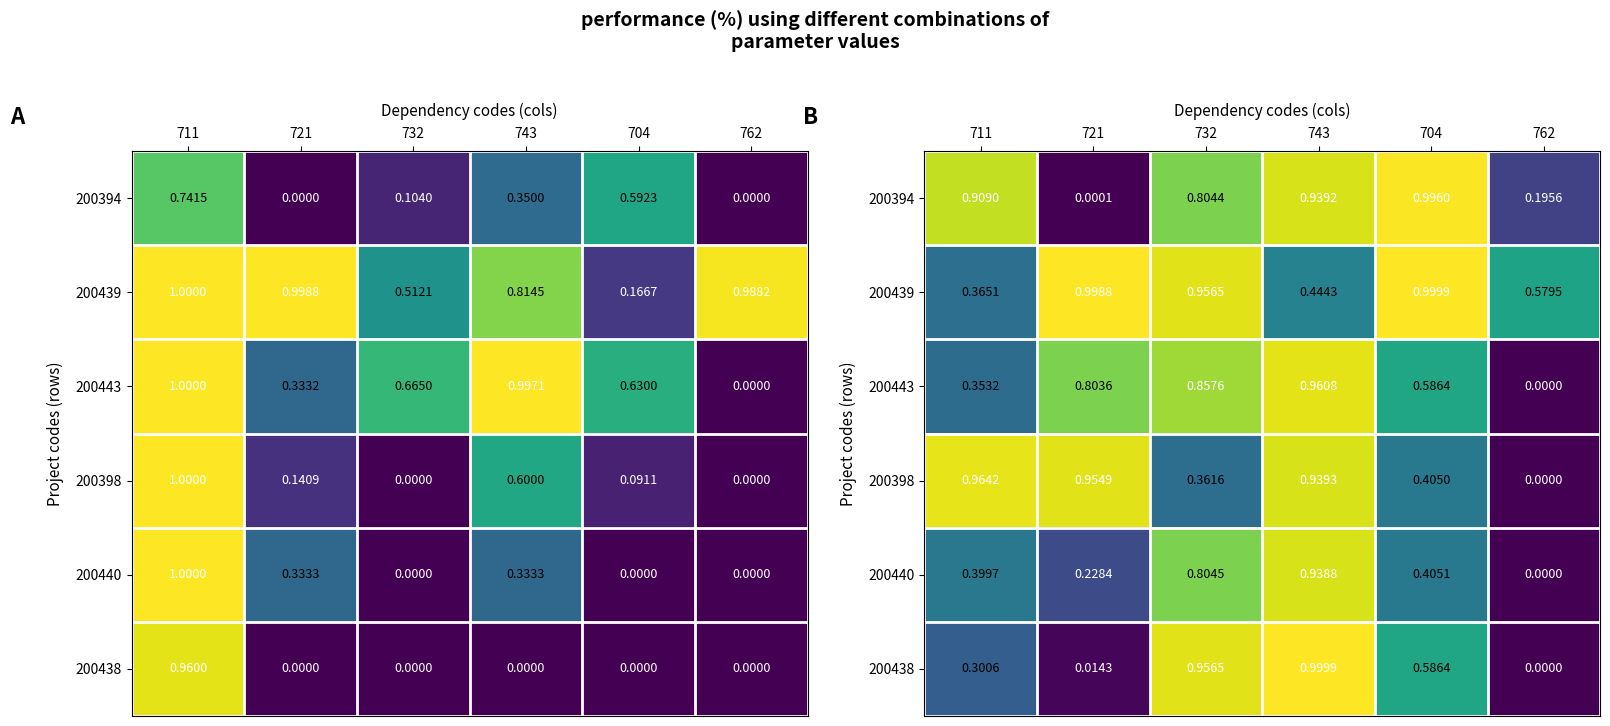

What is the sum of all 200440 values?

2.8